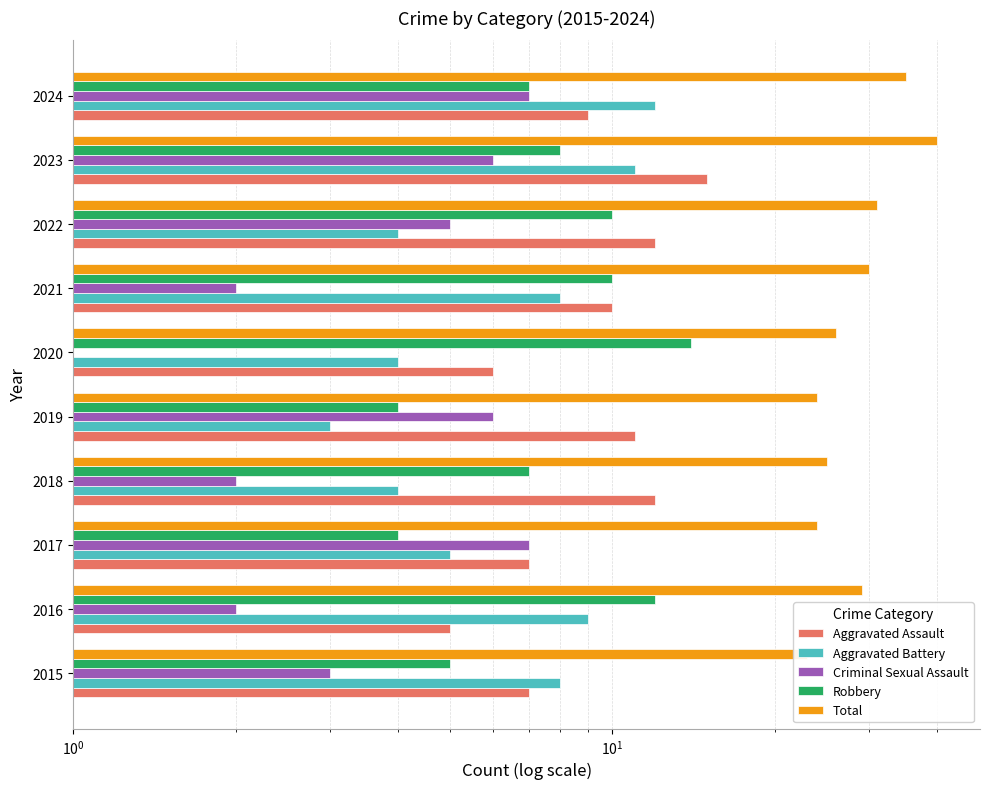

What is the greatest value displayed?

40